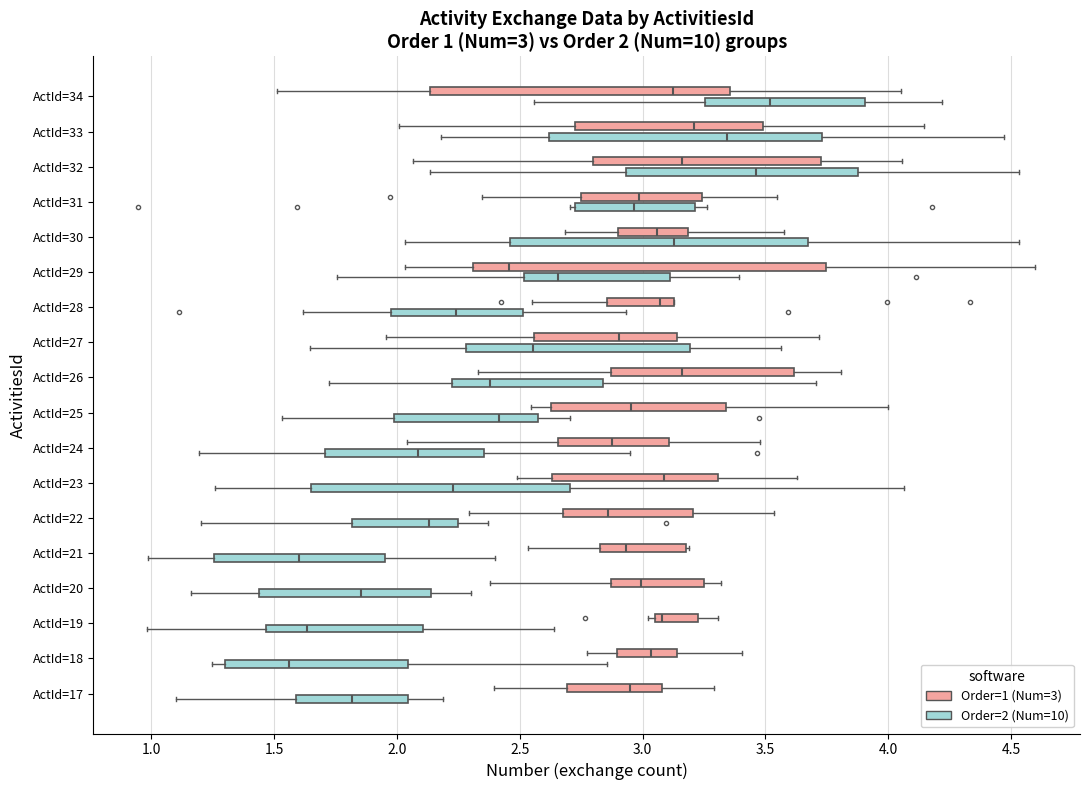

Which box is the widest, from its left edge to its right edge?

ActId=29 (Order=1 (Num=3))